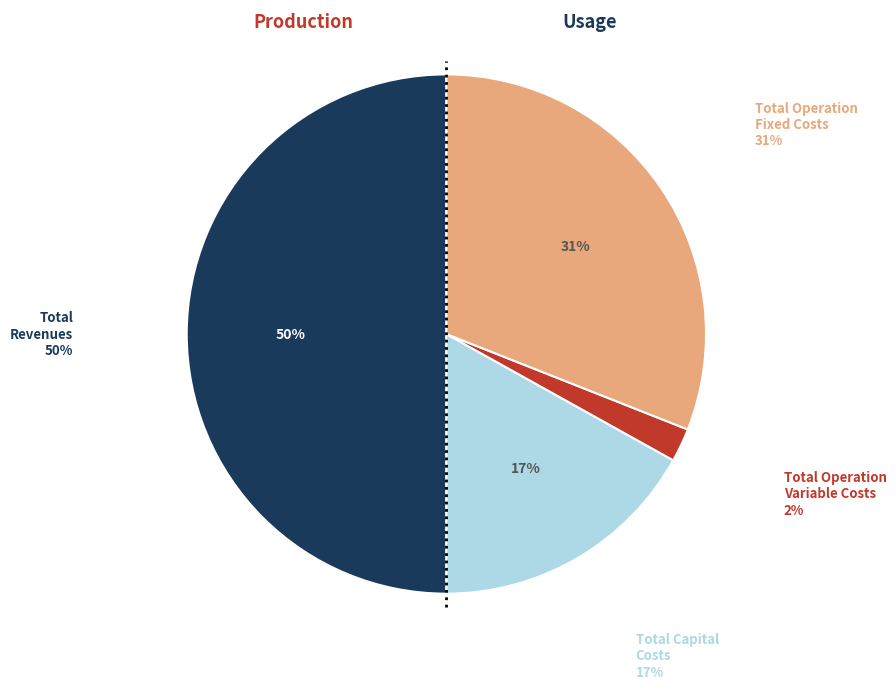

To the nearest percent, what percentage of the pie is Total Revenues?

50%